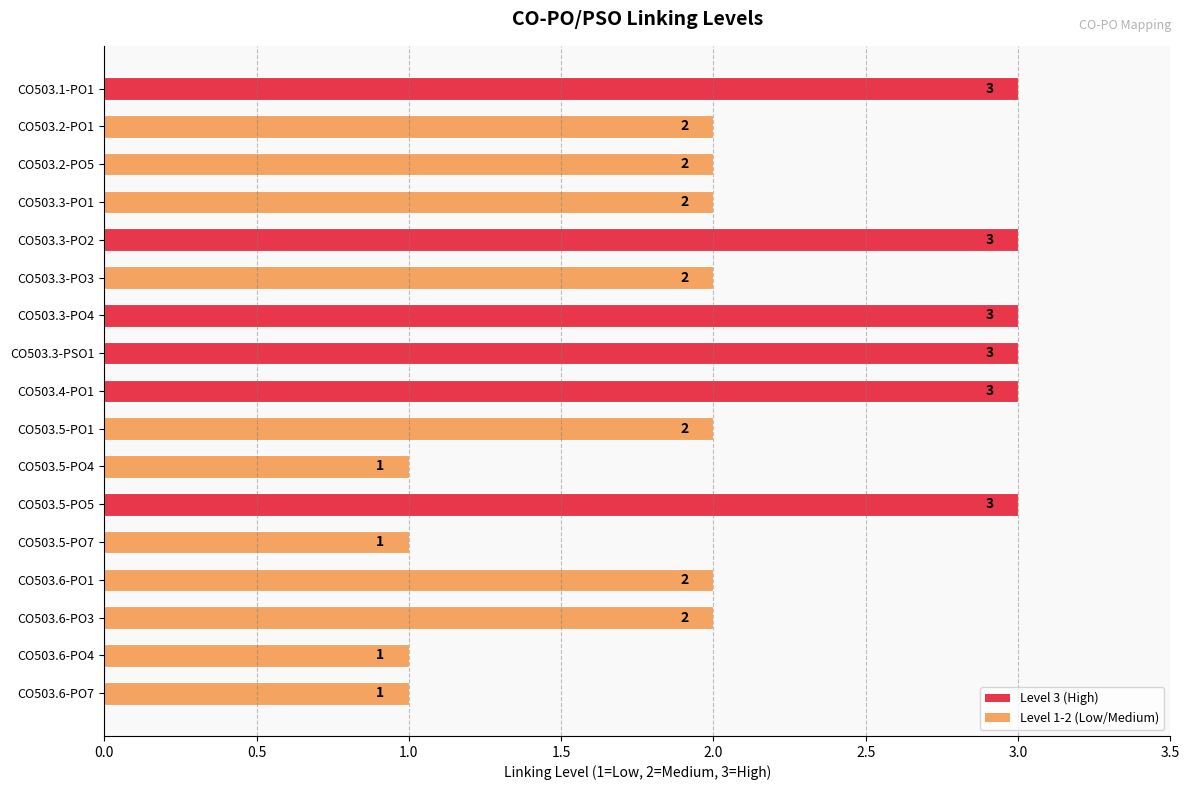

True or false: the data shows 2 at CO503.2-PO5.

True